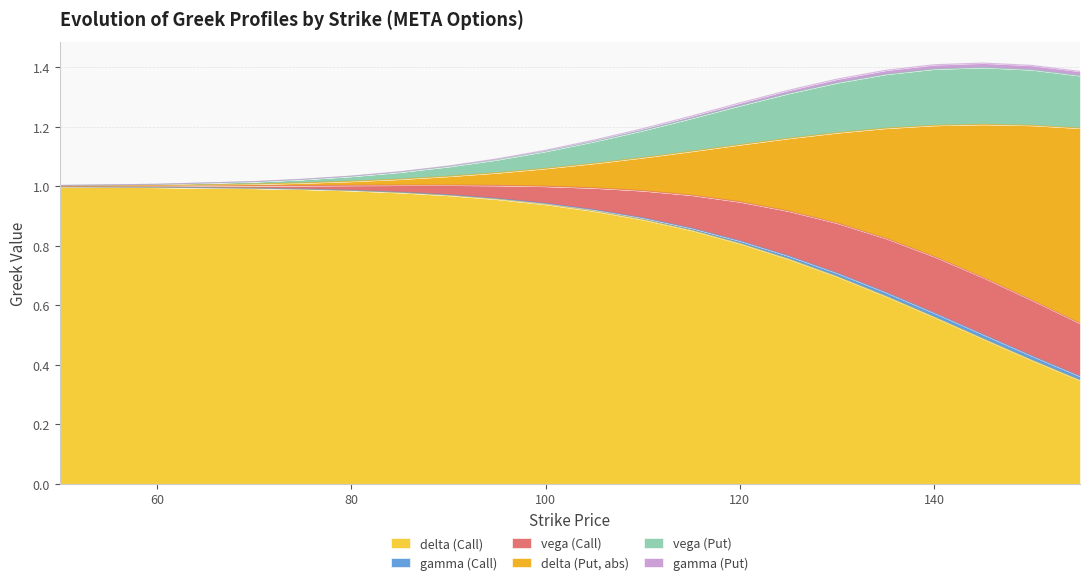

Does the chart have visible grid lines?

Yes